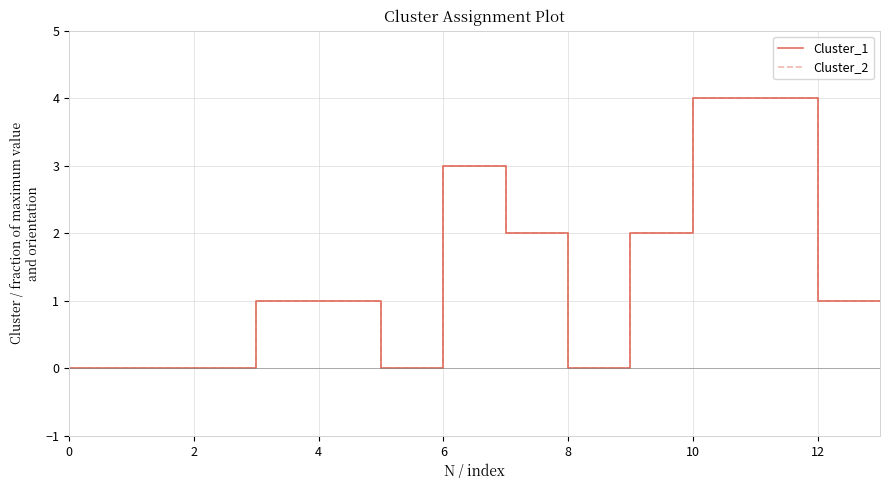

What is the maximum value for Cluster_1?

4